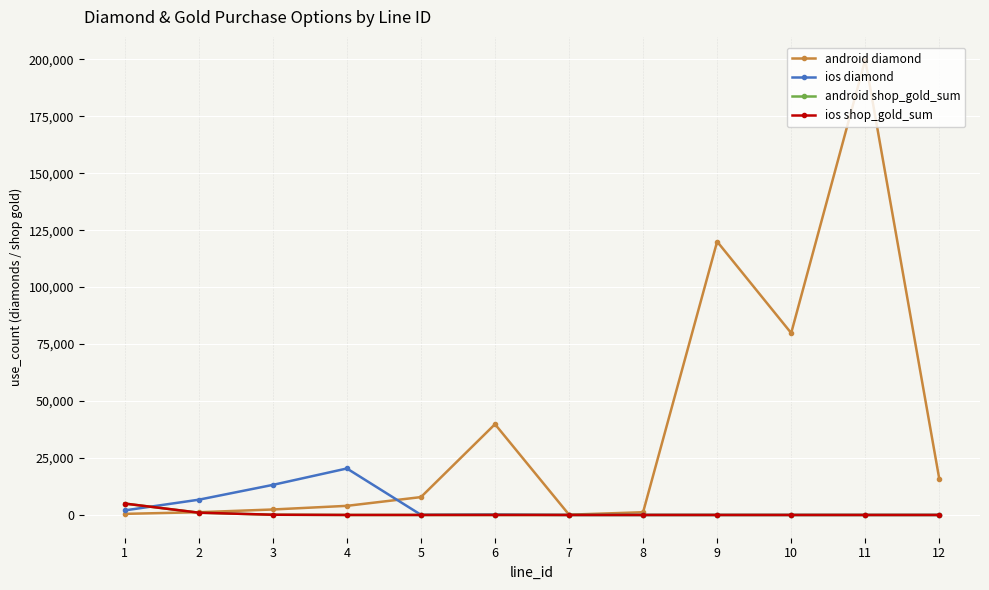

Is this an area chart (filled region under the line)?

No